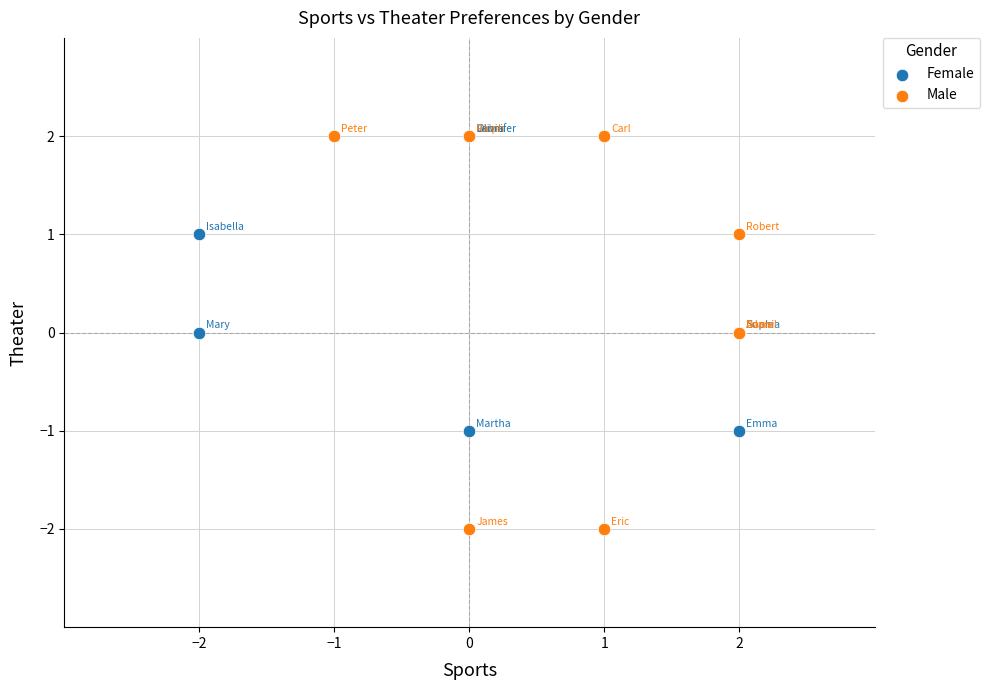

Which series has the largest Y range (max minus min)?

Male